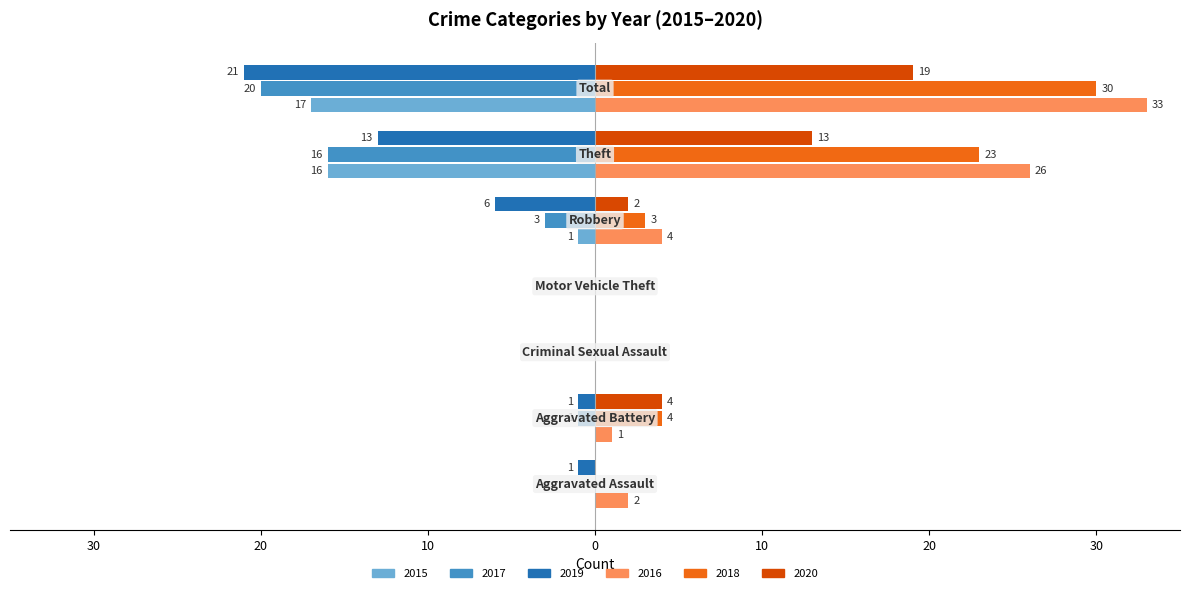

What are all the series names shown in the legend?

2015, 2017, 2019, 2016, 2018, 2020